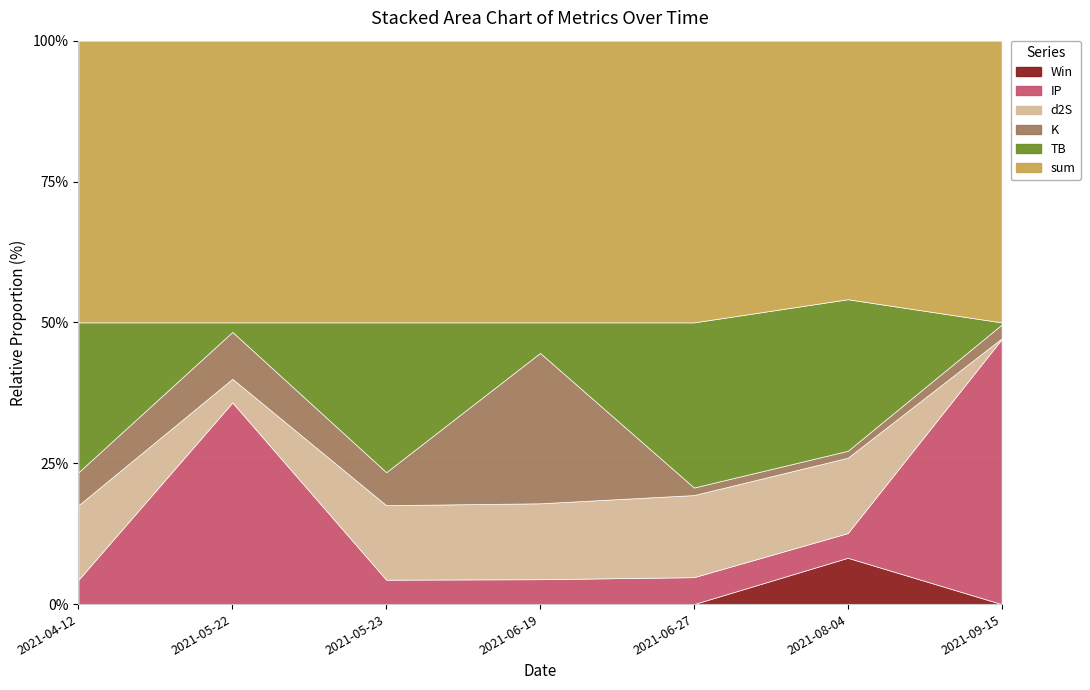

Where does the d2S series first go above 1?

2021-04-12